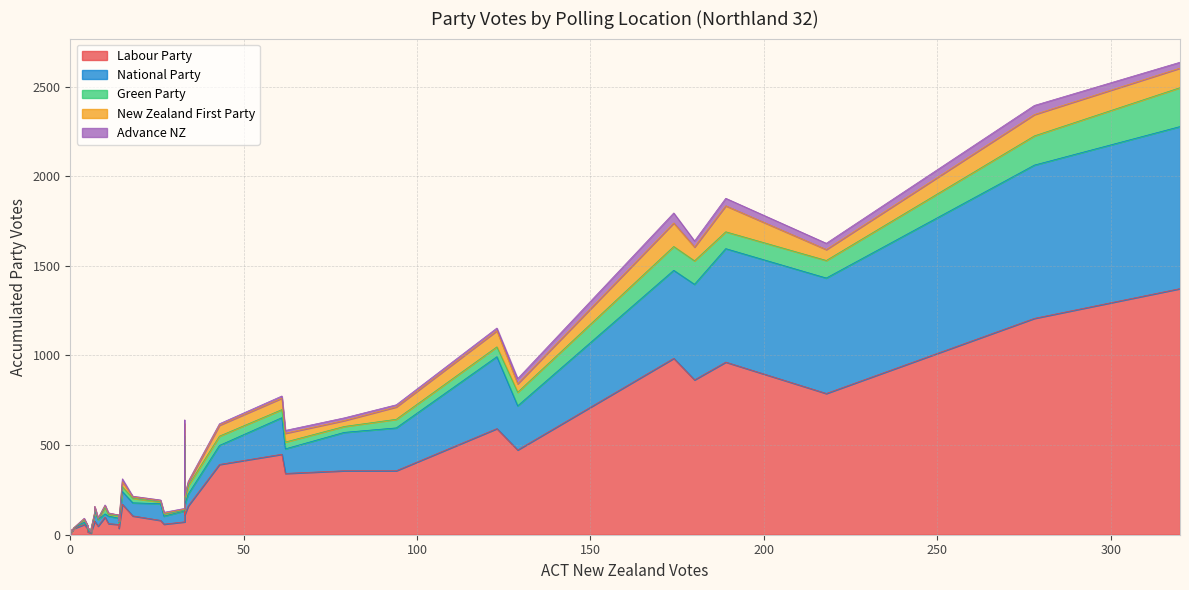

Does the chart display data point markers on the line(s)?

No